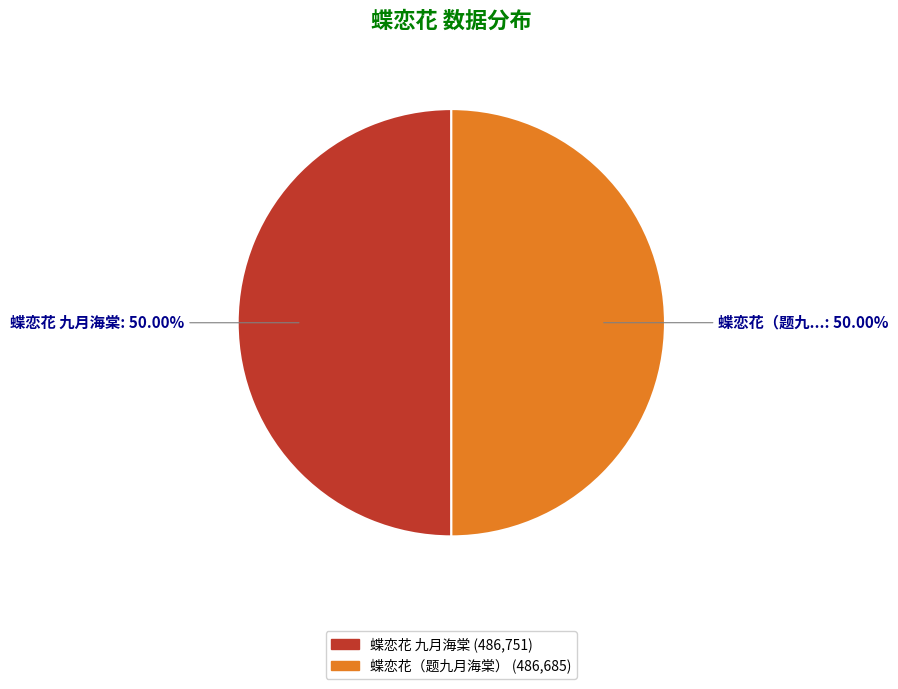

Combined, do 蝶恋花（题九月海棠） and 蝶恋花 九月海棠 account for over 50%?

Yes